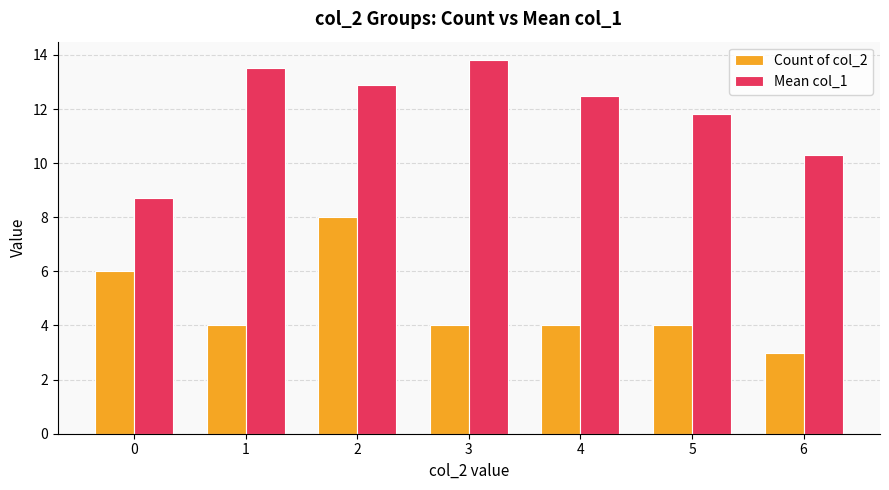

Rank the series by their average value, from lowest to highest.

Count of col_2, Mean col_1